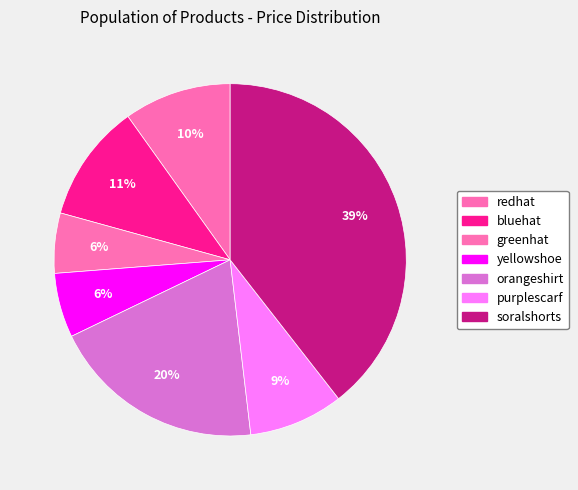

Combined, do yellowshoe and bluehat account for over 50%?

No